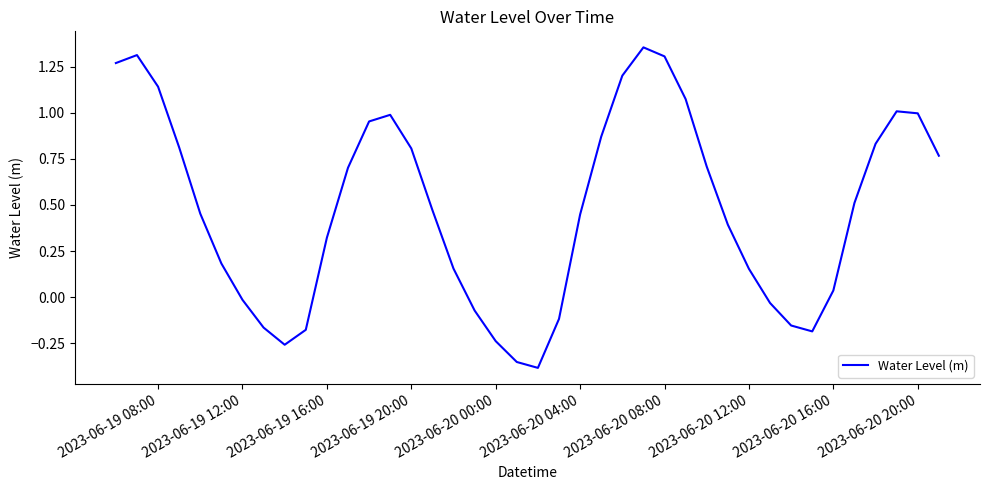

How many points are higher than both their immediate neighbors (excluding endpoints)?

4